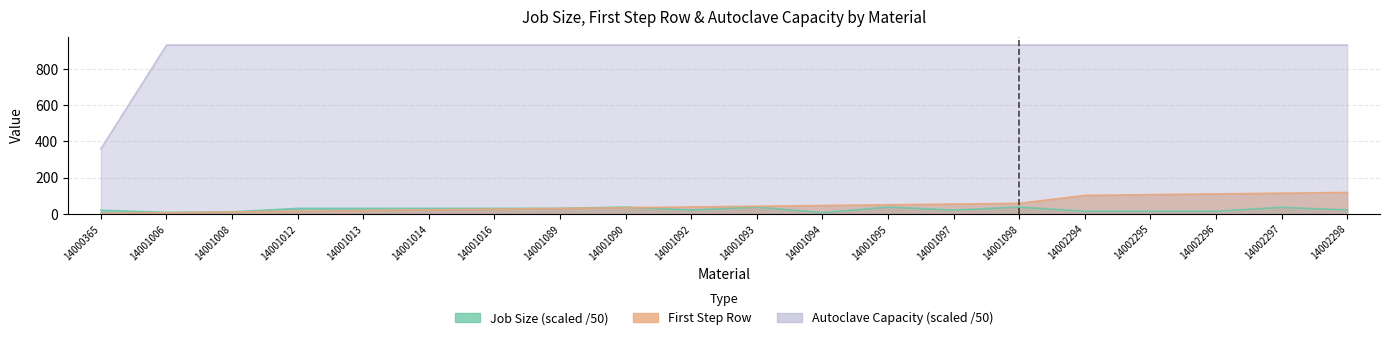

How many lines are shown in the chart?

3